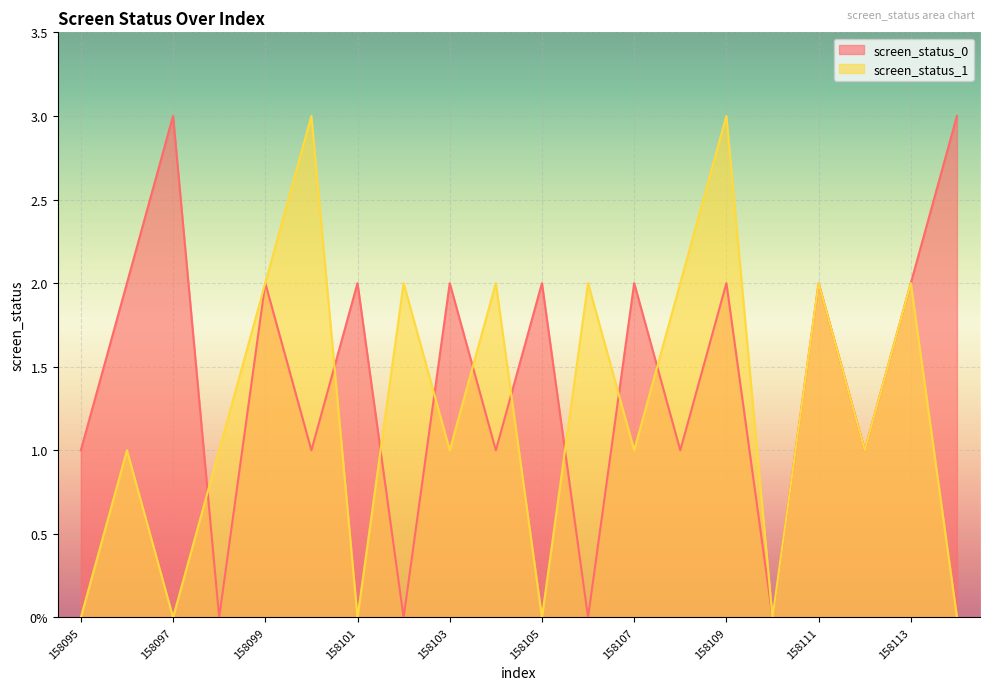

Reading left to right, what are all the values shown in this chart?

screen_status_0: 1	2	3	0	2	1	2	0	2	1	2	0	2	1	2	0	2	1	2	3
screen_status_1: 0	1	0	1	2	3	0	2	1	2	0	2	1	2	3	0	2	1	2	0